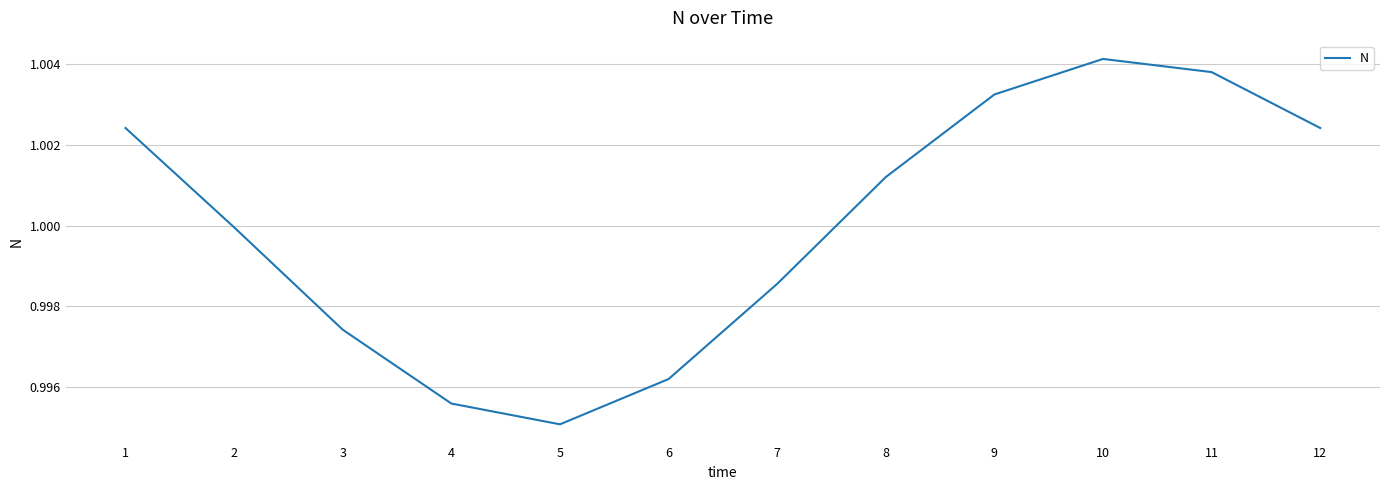

Which category has the lowest value across all series?

5